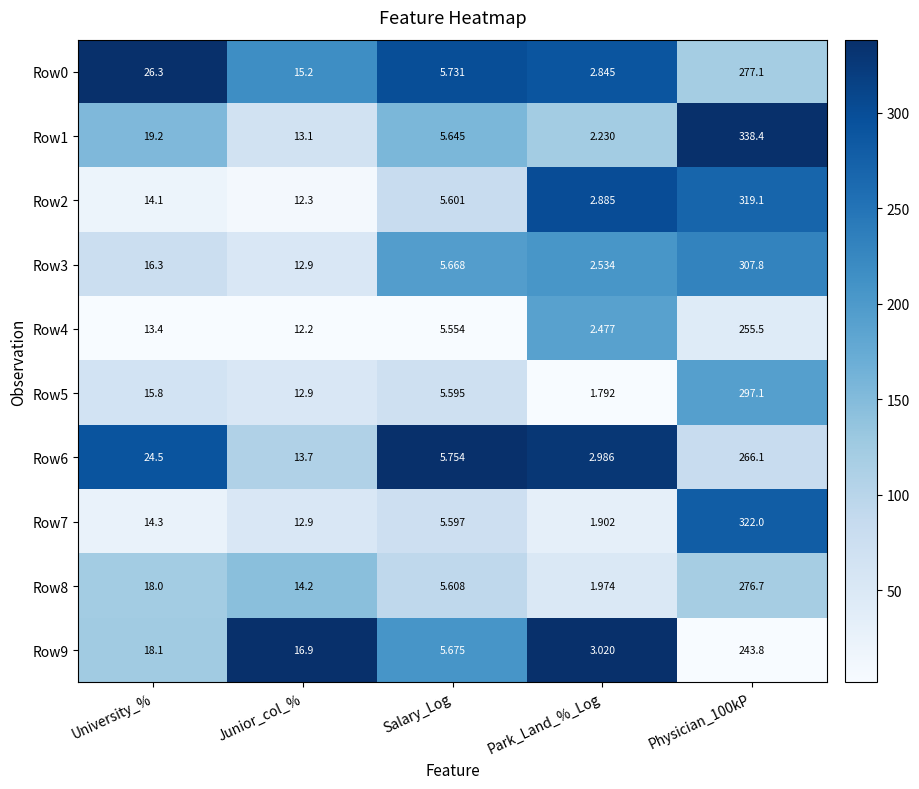

How many series are shown in this chart?

10